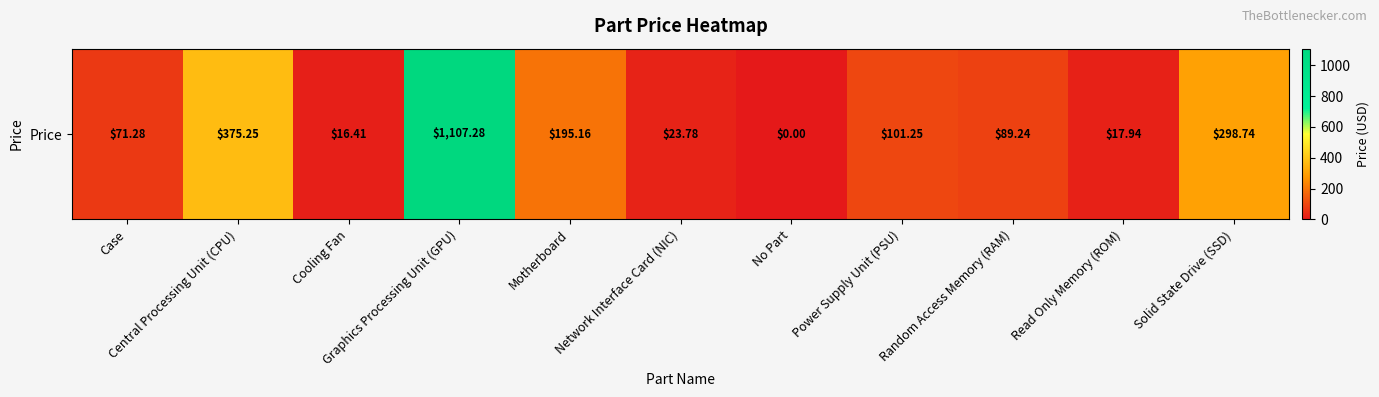

Is it true that the value at Cooling Fan is 25.6?

False